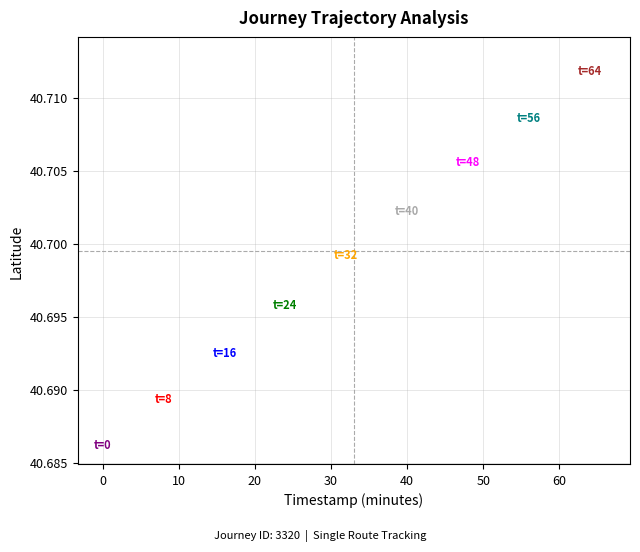

What is the range of X values (max minus min)?

66.0